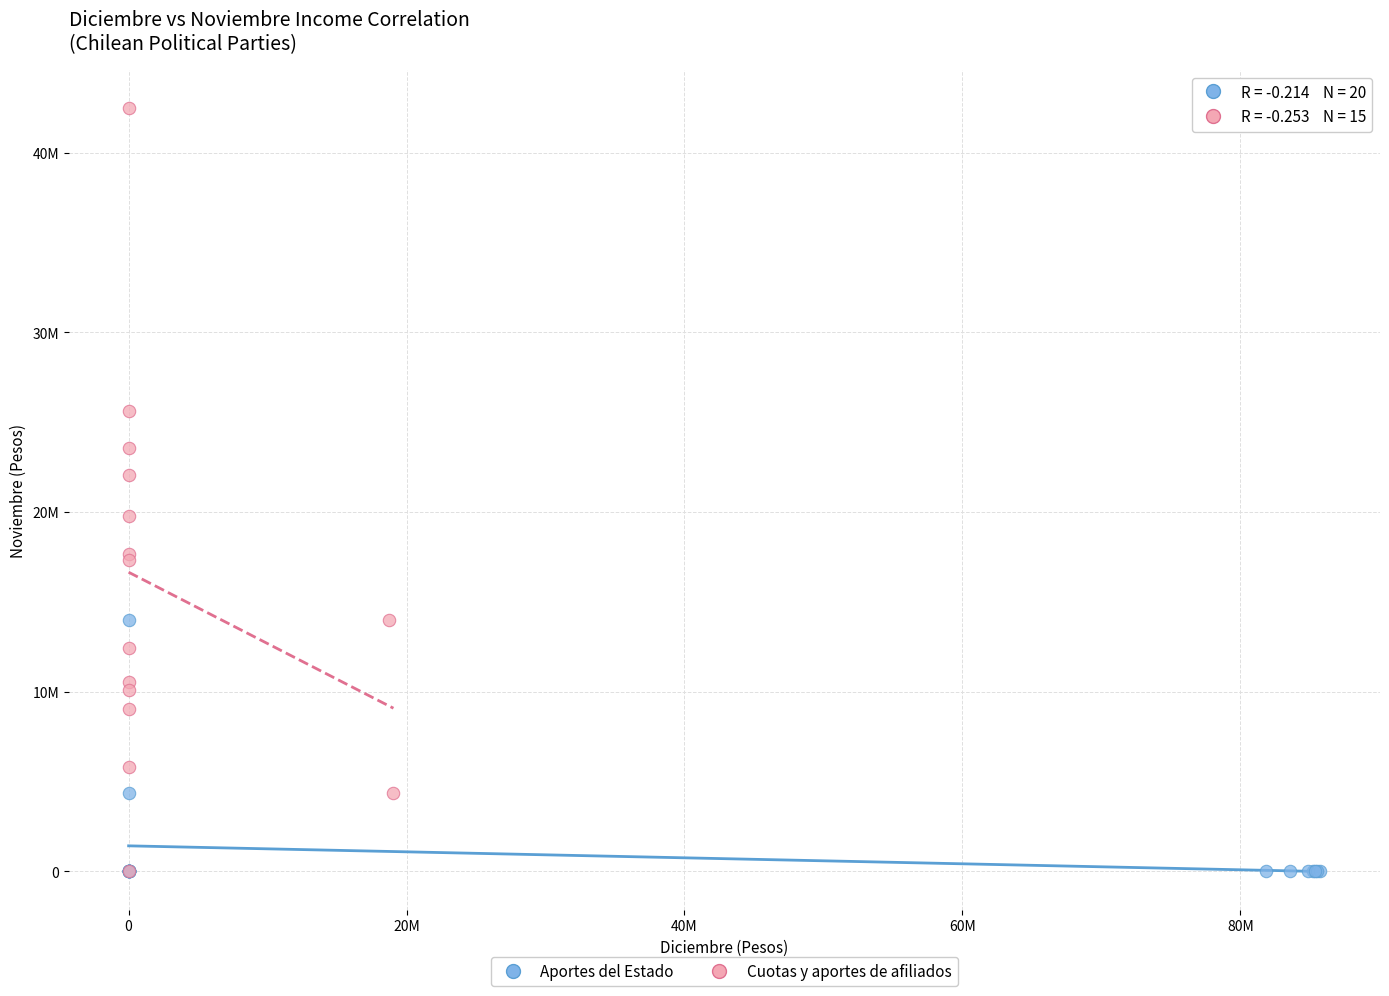

Which series reaches the maximum Y coordinate?

Cuotas y aportes de afiliados